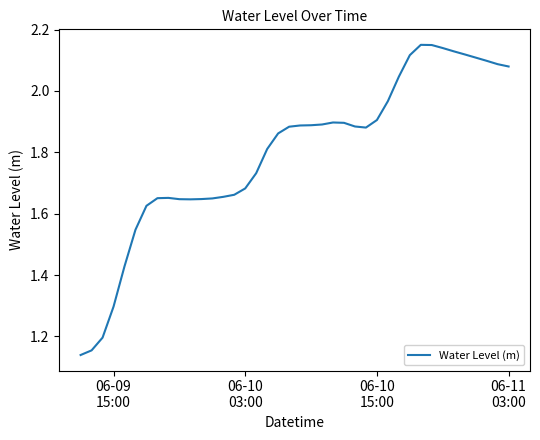

What is the difference between the maximum and minimum values?

1.0